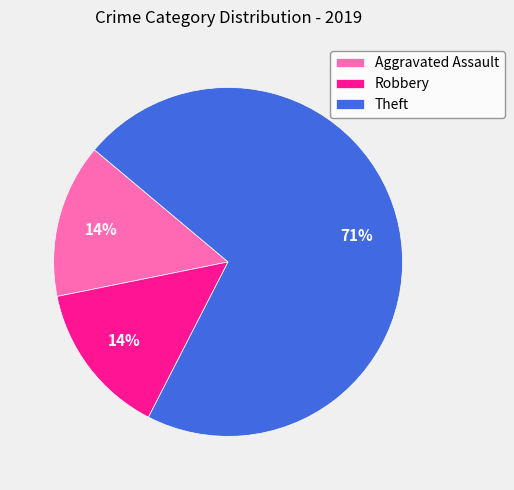

Count the number of slices in the pie.

3